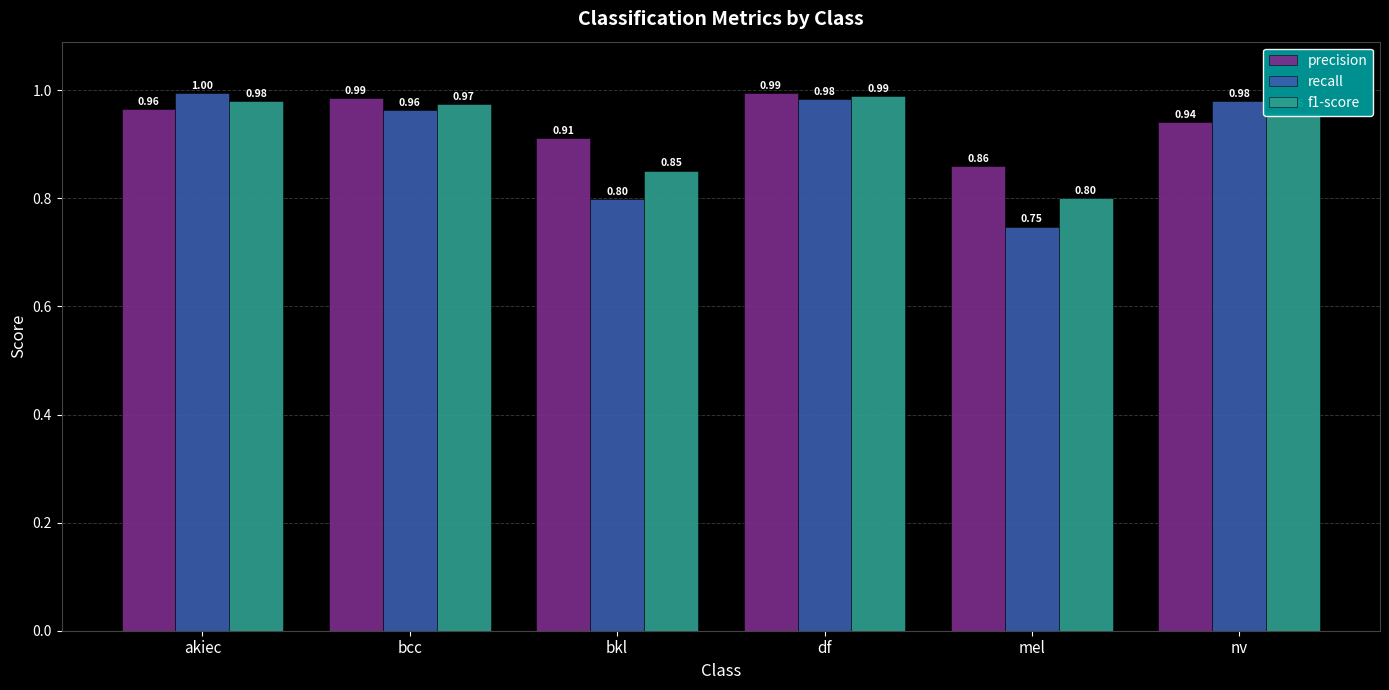

Which label corresponds to the smallest value in the chart?

mel